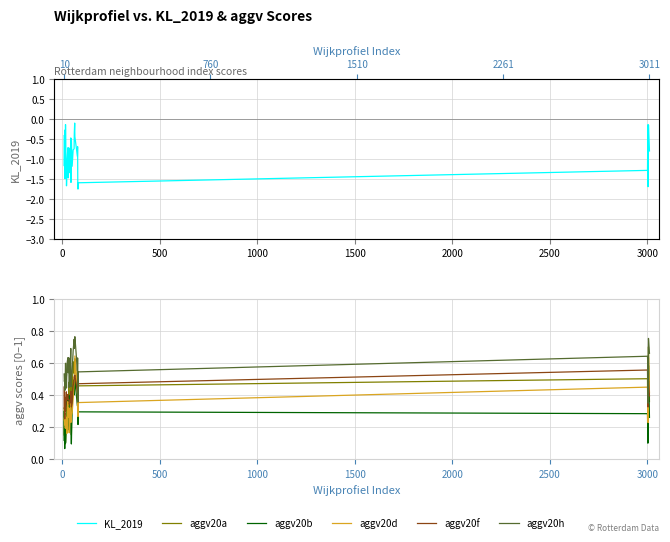

At how many categories does at least one series exceed -1?

40